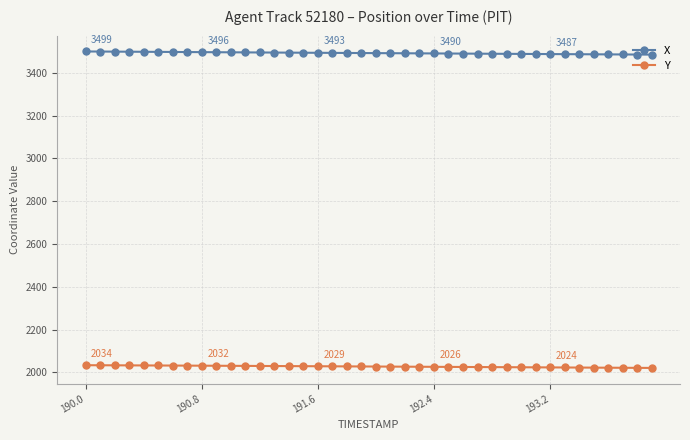

What is the value of the X point at the 8th from the left?

3496.5